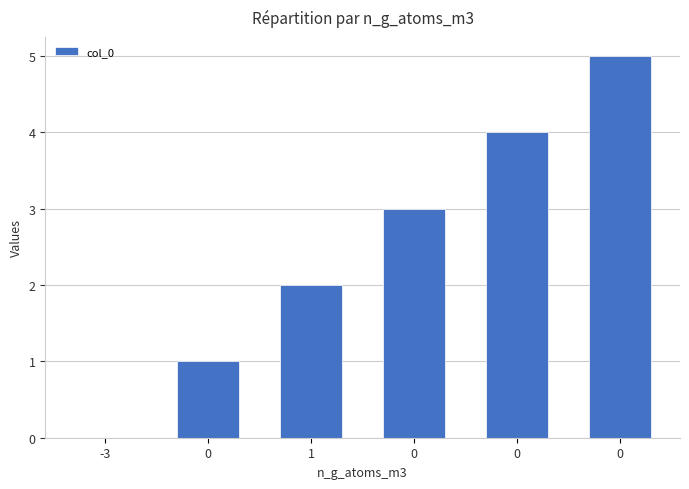

Reading left to right, transcribe all the data shown in this chart.

0	1	2	3	4	5